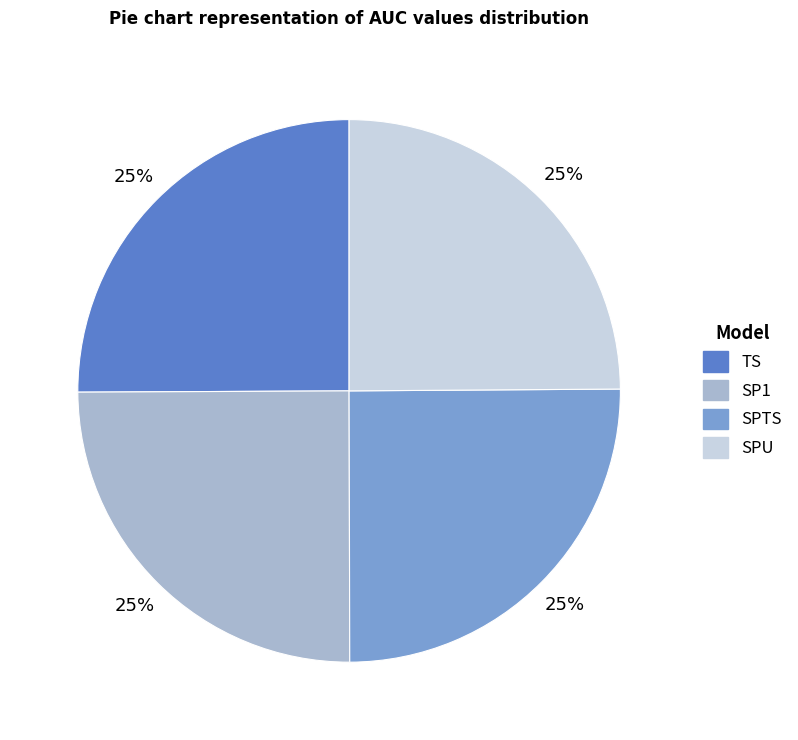

Is there any slice that represents more than half of the pie?

No